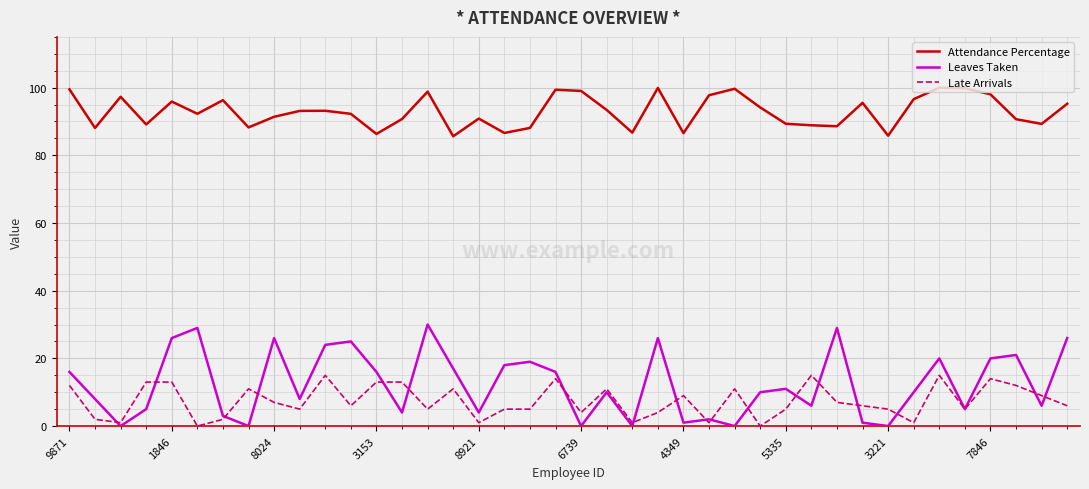

What is the difference between the maximum and minimum values in the Late Arrivals series?

15.0